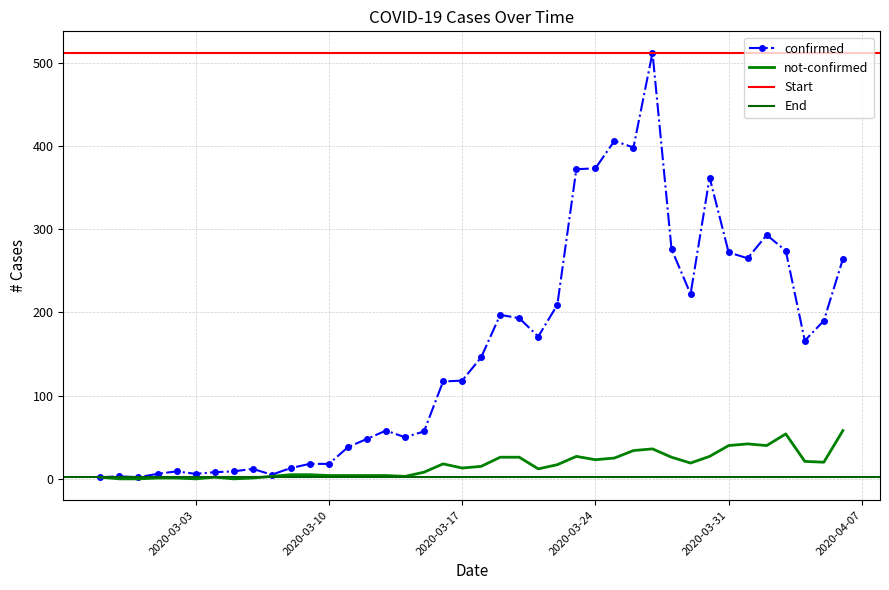

What is the label of the 30th point from the left?

2020-03-27